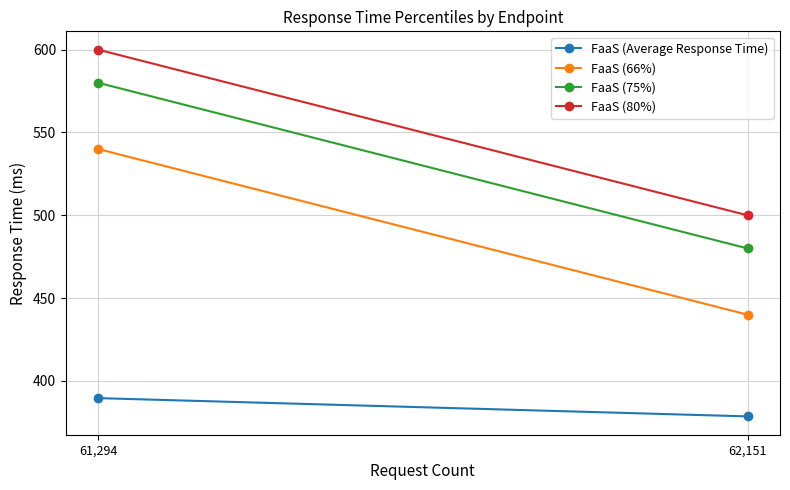

Reading left to right, list all the values displayed in this chart.

FaaS (Average Response Time): 62,151=378.6	61,294=389.6
FaaS (66%): 62,151=440.0	61,294=540.0
FaaS (75%): 62,151=480.0	61,294=580.0
FaaS (80%): 62,151=500.0	61,294=600.0